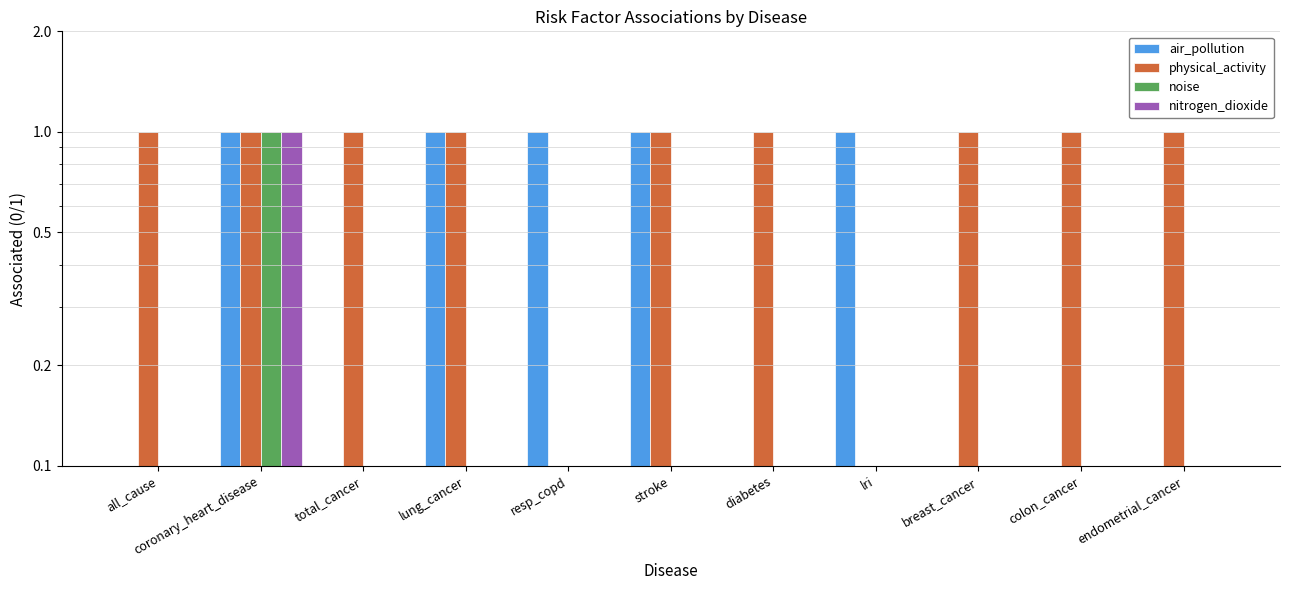

Reading left to right, what are all the values shown in this chart?

air_pollution: all_cause=0	coronary_heart_disease=1	total_cancer=0	lung_cancer=1	resp_copd=1	stroke=1	diabetes=0	lri=1	breast_cancer=0	colon_cancer=0	endometrial_cancer=0
physical_activity: all_cause=1	coronary_heart_disease=1	total_cancer=1	lung_cancer=1	resp_copd=0	stroke=1	diabetes=1	lri=0	breast_cancer=1	colon_cancer=1	endometrial_cancer=1
noise: all_cause=0	coronary_heart_disease=1	total_cancer=0	lung_cancer=0	resp_copd=0	stroke=0	diabetes=0	lri=0	breast_cancer=0	colon_cancer=0	endometrial_cancer=0
nitrogen_dioxide: all_cause=0	coronary_heart_disease=1	total_cancer=0	lung_cancer=0	resp_copd=0	stroke=0	diabetes=0	lri=0	breast_cancer=0	colon_cancer=0	endometrial_cancer=0